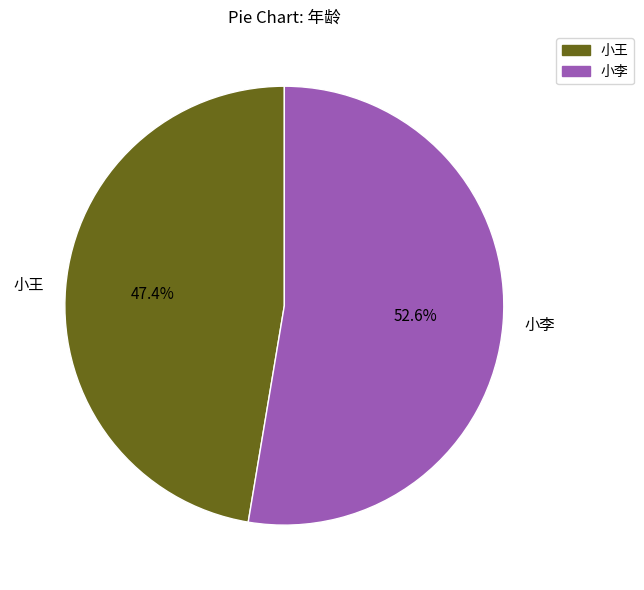

Is it true that 小王 is 61% of the pie?

False